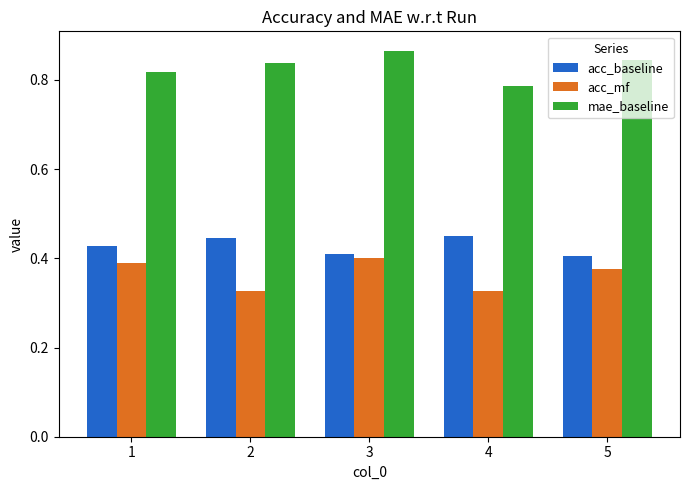

Is it true that acc_mf equals 0.2 at 2?

False